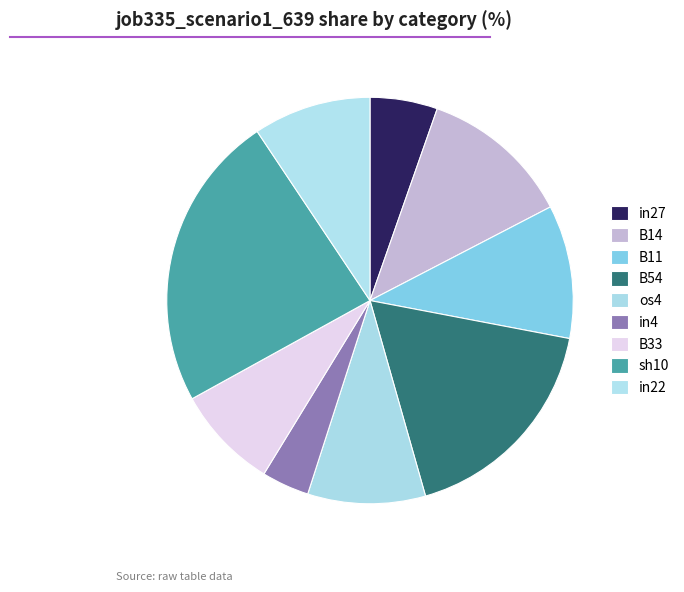

Which category has the smallest portion of the pie?

in4